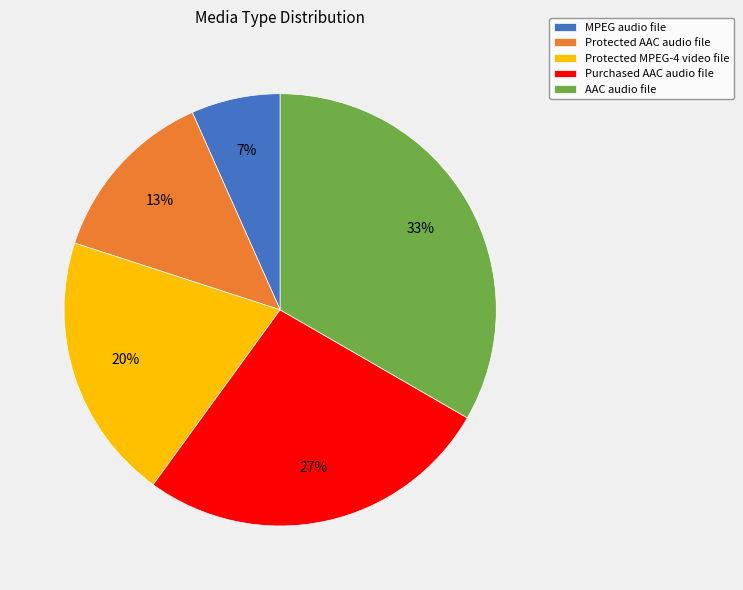

What percentage is the Protected AAC audio file slice, to the nearest percent?

13%